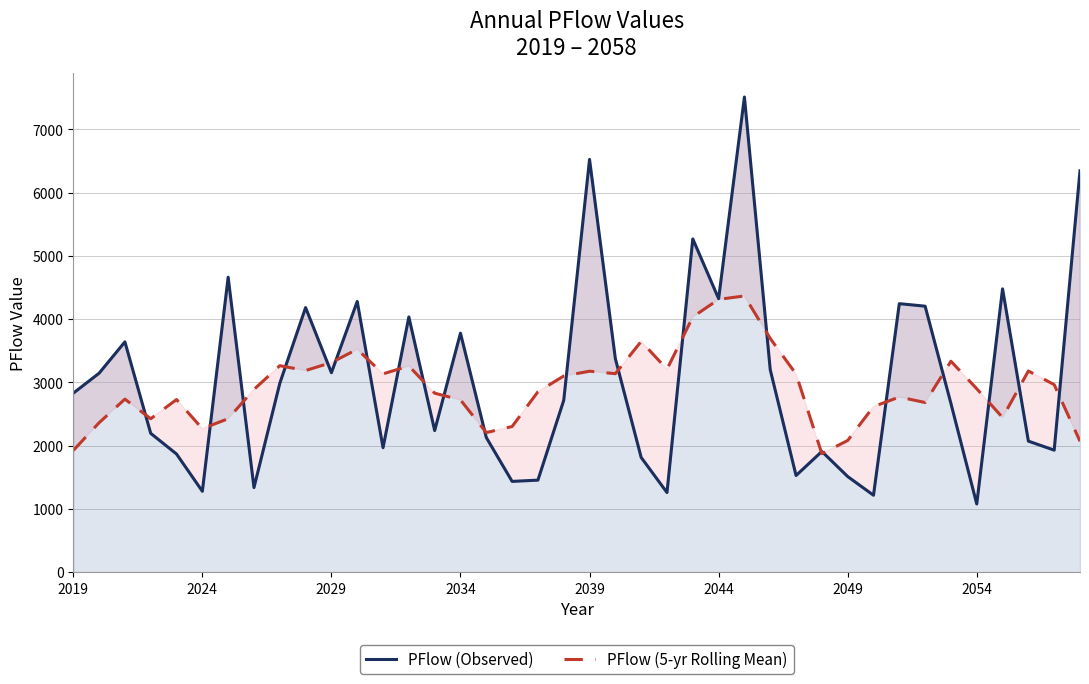

Reading left to right, list all the values displayed in this chart.

PFlow (Observed): 2829.0	3145.0	3641.0	2194.0	1867.0	1278.0	4663.0	1336.0	2985.0	4183.0	3153.0	4280.0	1967.0	4035.0	2238.0	3778.0	2128.0	1434.0	1454.0	2716.0	6526.0	3375.0	1813.0	1258.0	5269.0	4324.0	7513.0	3200.0	1527.0	1908.0	1511.0	1215.0	4245.0	4205.0	2666.0	1077.0	4479.0	2071.0	1928.0	6346.0
PFlow (5-yr Rolling Mean): 1923.0	2361.8	2735.2	2425.0	2728.6	2267.6	2425.8	2889.0	3264.0	3187.4	3313.6	3523.6	3134.6	3259.6	2829.2	2722.6	2206.4	2302.0	2851.6	3101.0	3176.8	3137.6	3648.2	3207.8	4035.4	4312.8	4366.6	3694.4	3131.8	1872.2	2081.2	2616.8	2768.4	2681.6	3334.4	2899.6	2444.2	3180.2	2964.8	2069.0